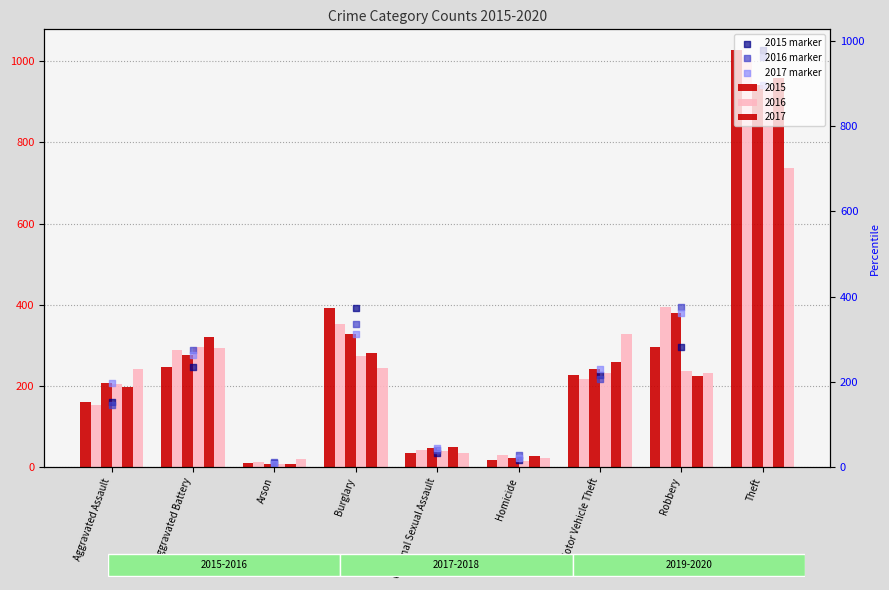

Which series has the largest Y range (max minus min)?

2015 marker